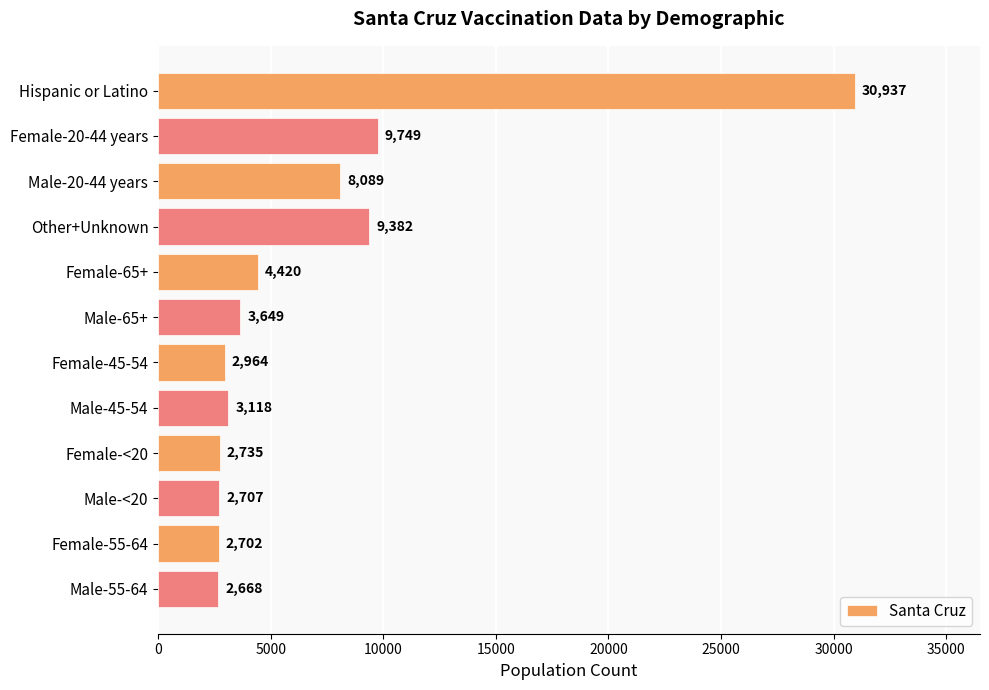

List the labels in order of value, largest first.

Hispanic or Latino, Female-20-44 years, Other+Unknown, Male-20-44 years, Female-65+, Male-65+, Male-45-54, Female-45-54, Female-<20, Male-<20, Female-55-64, Male-55-64